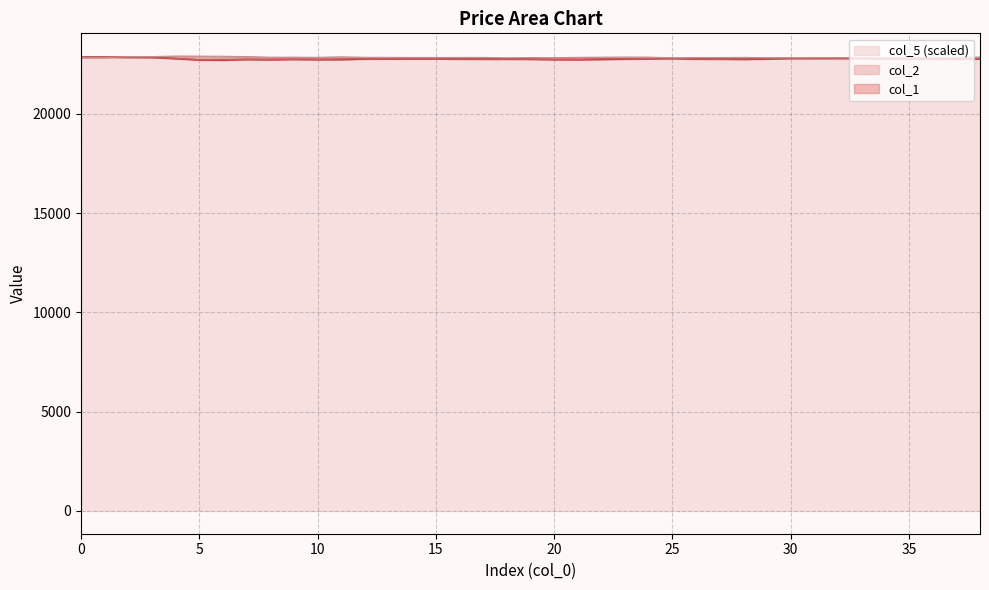

Which series has the largest range (max minus min)?

col_1